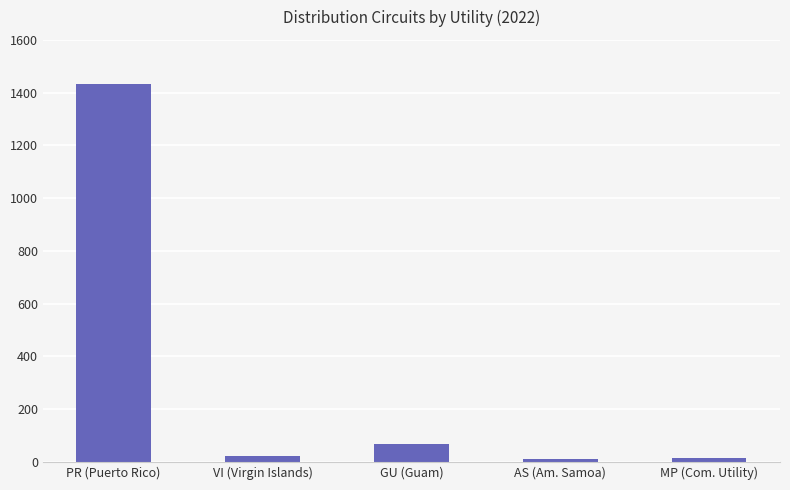

What is the label of the 1st bar from the left?

PR (Puerto Rico)